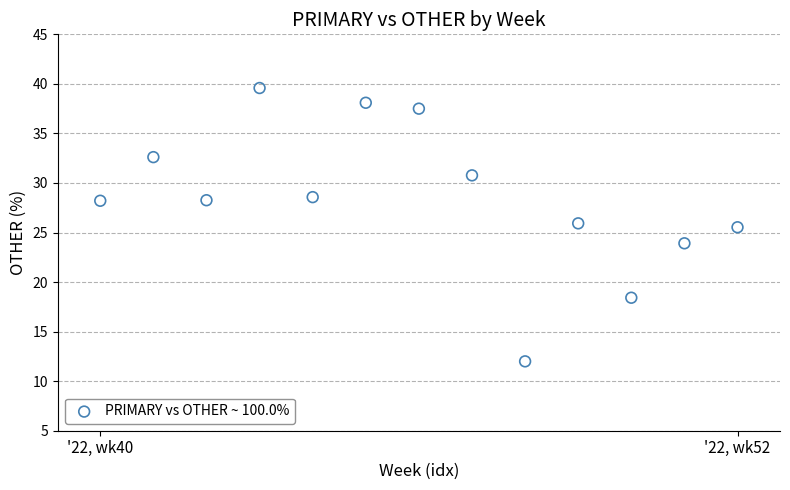

What is the range of Y values (max minus min)?

27.6